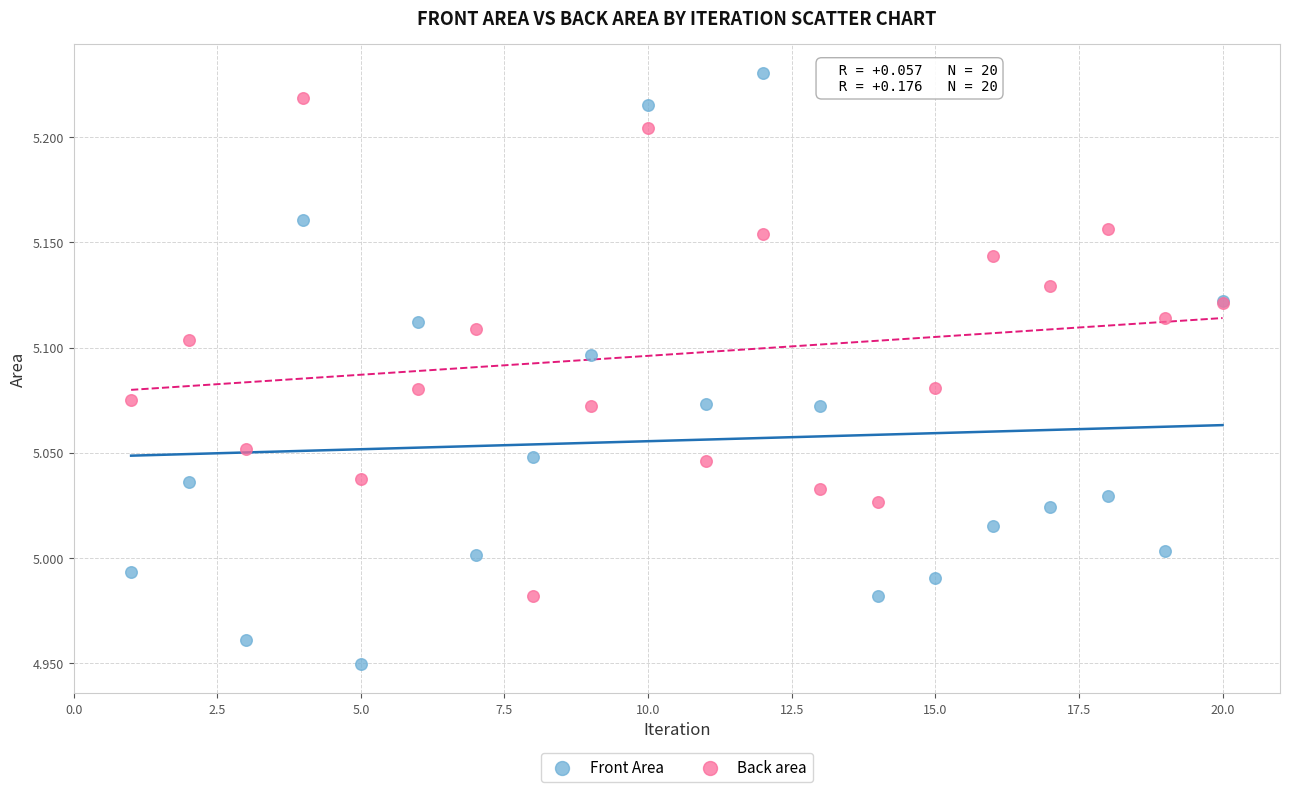

Which series reaches the maximum Y coordinate?

Front Area